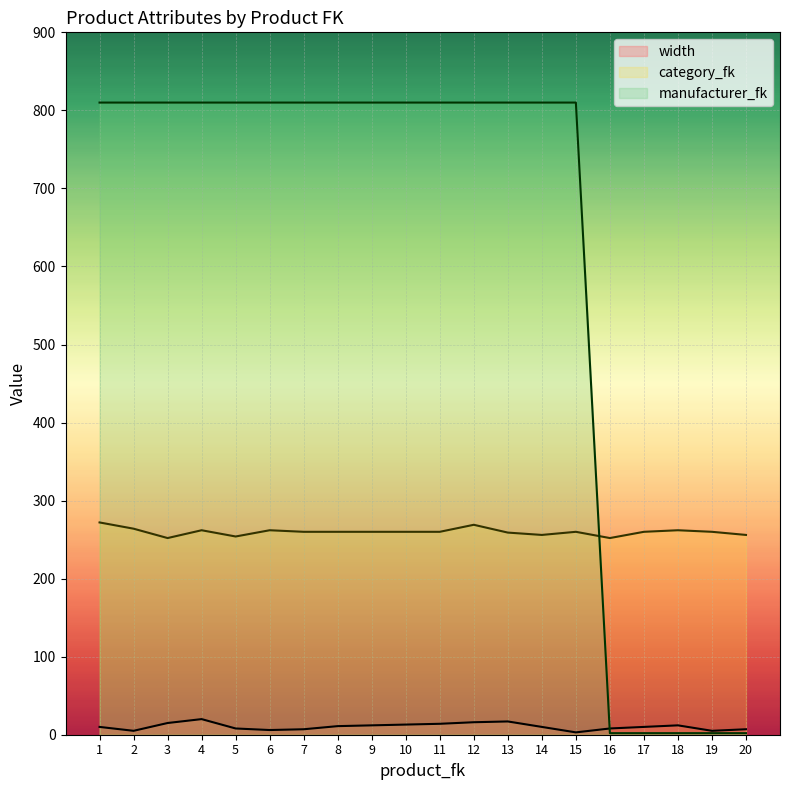

Reading left to right, extract all data points from this chart.

width: 1=10	2=5	3=15	4=20	5=8	6=6	7=7	8=11	9=12	10=13	11=14	12=16	13=17	14=10	15=3	16=8	17=10	18=12	19=5	20=7
category_fk: 1=272	2=264	3=252	4=262	5=254	6=262	7=260	8=260	9=260	10=260	11=260	12=269	13=259	14=256	15=260	16=252	17=260	18=262	19=260	20=256
manufacturer_fk: 1=810	2=810	3=810	4=810	5=810	6=810	7=810	8=810	9=810	10=810	11=810	12=810	13=810	14=810	15=810	16=2	17=2	18=2	19=2	20=2